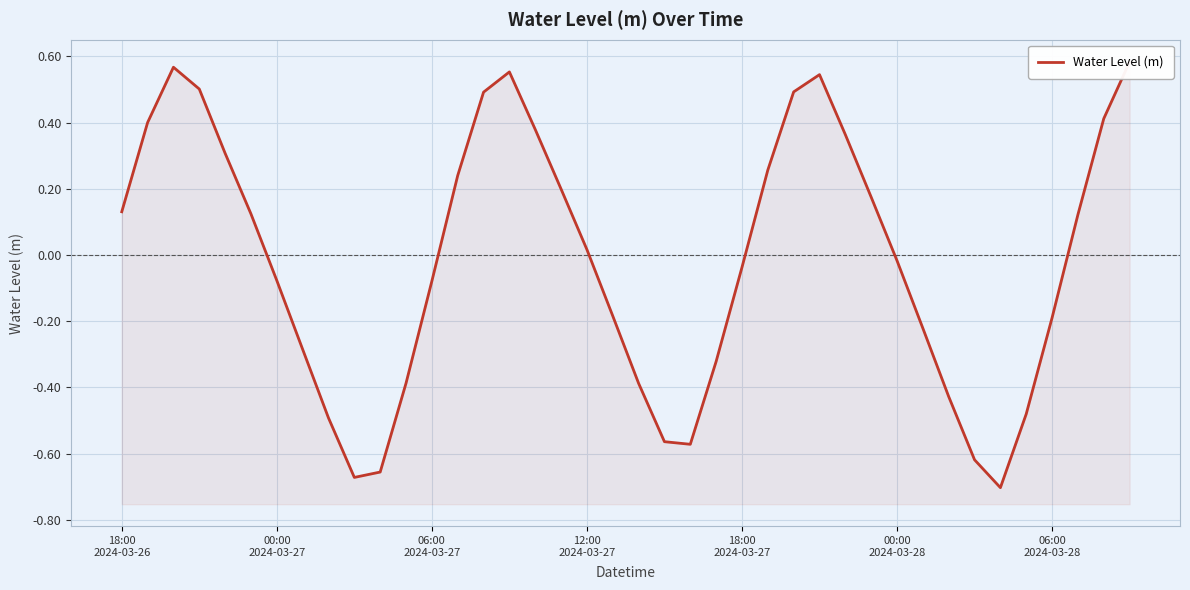

Where does the data first go above 0?

18:00
2024-03-26